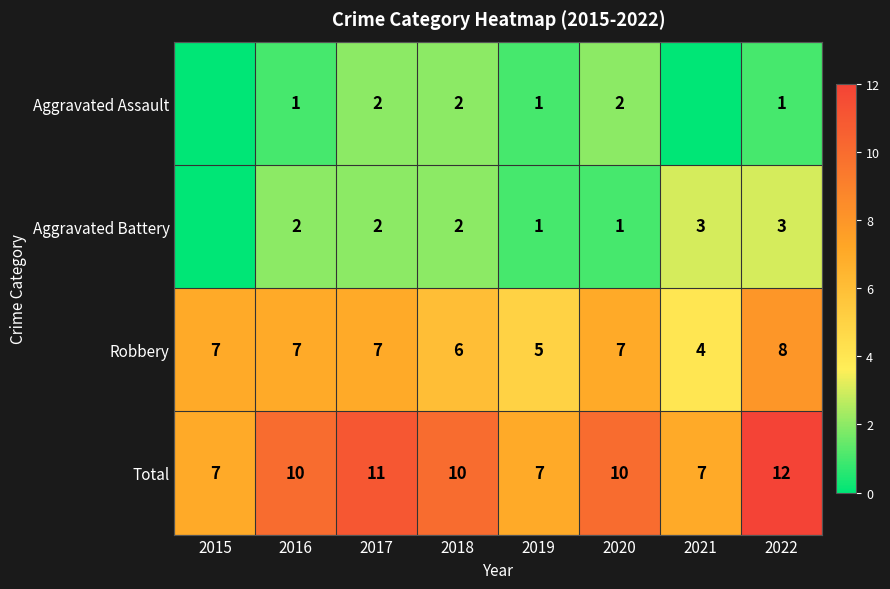

The value of Aggravated Battery at 2021 is 5. True or false?

False